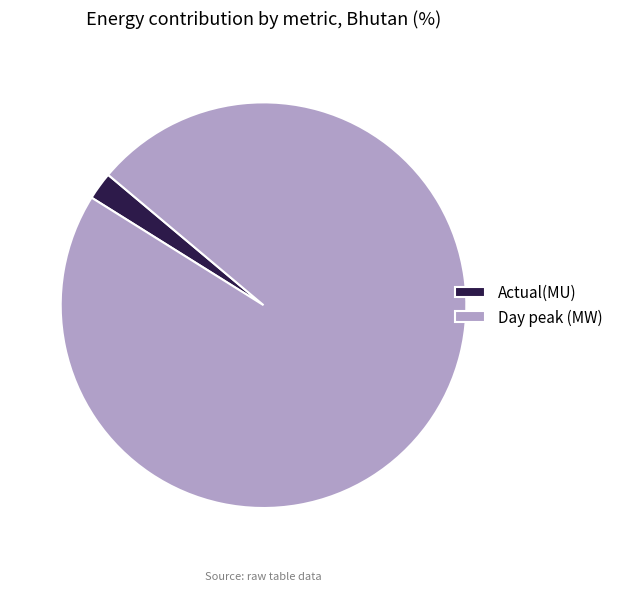

Which slice is the smallest?

Actual(MU)